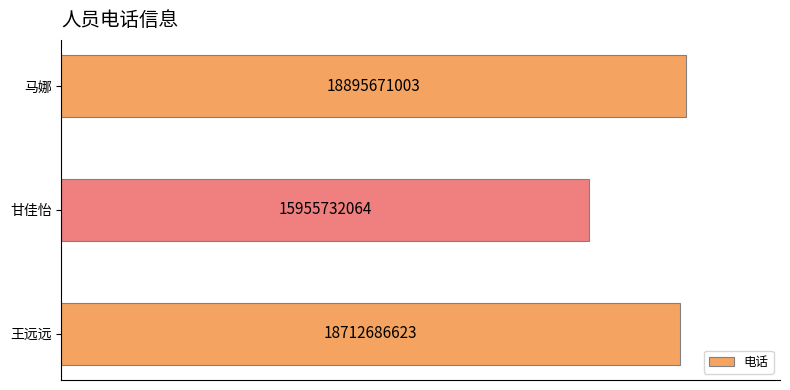

Rank the categories by value from highest to lowest.

马娜, 王远远, 甘佳怡